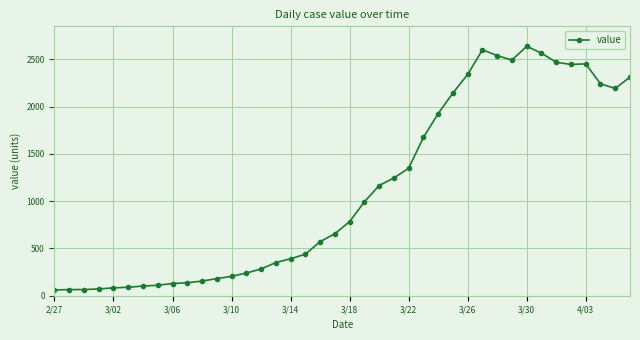

What is the greatest value displayed?

2639